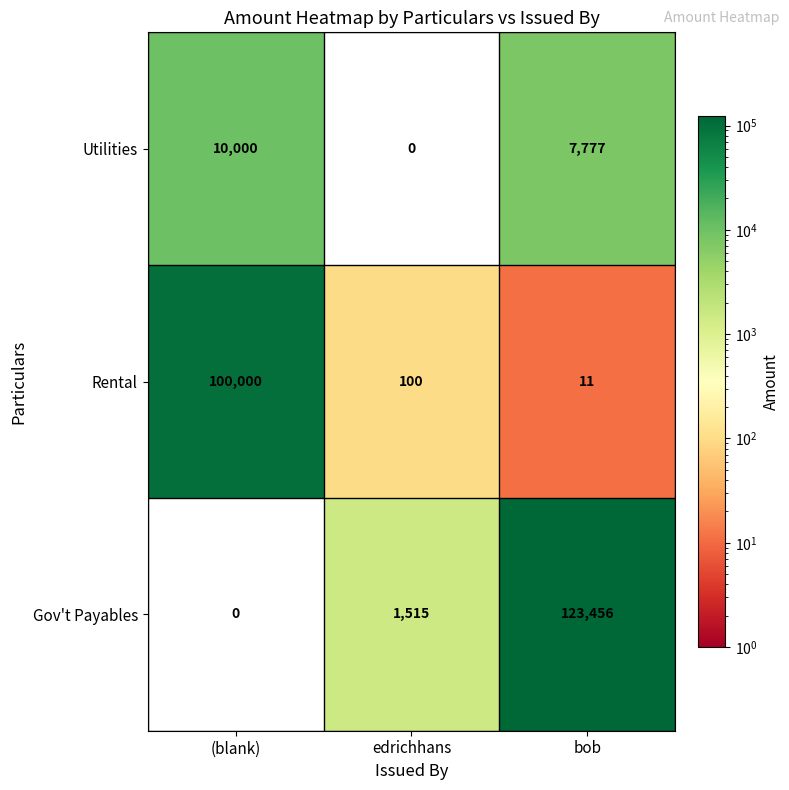

At which label is Gov't Payables closest to 61728?

edrichhans